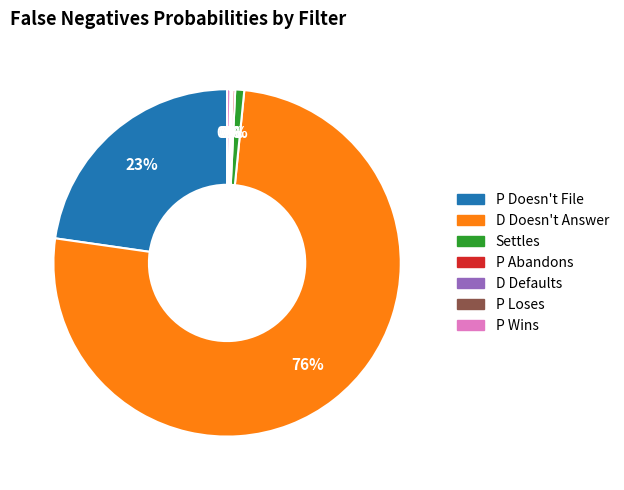

To the nearest percent, what is the average slice percentage?

14%